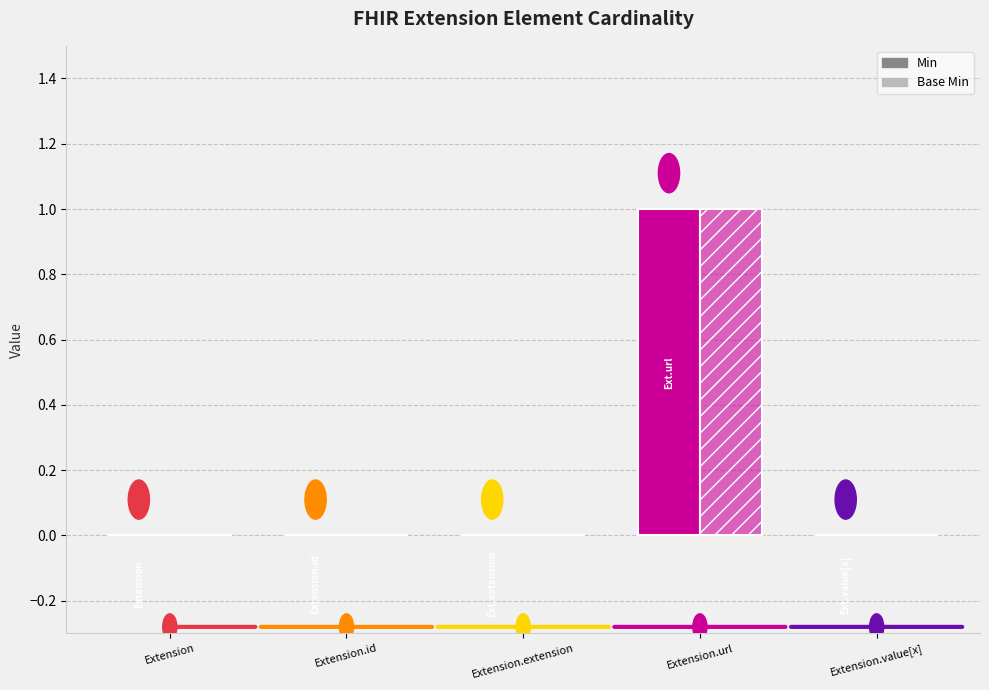

Which has a higher value, Extension.extension or Extension.value[x]?

Extension.extension